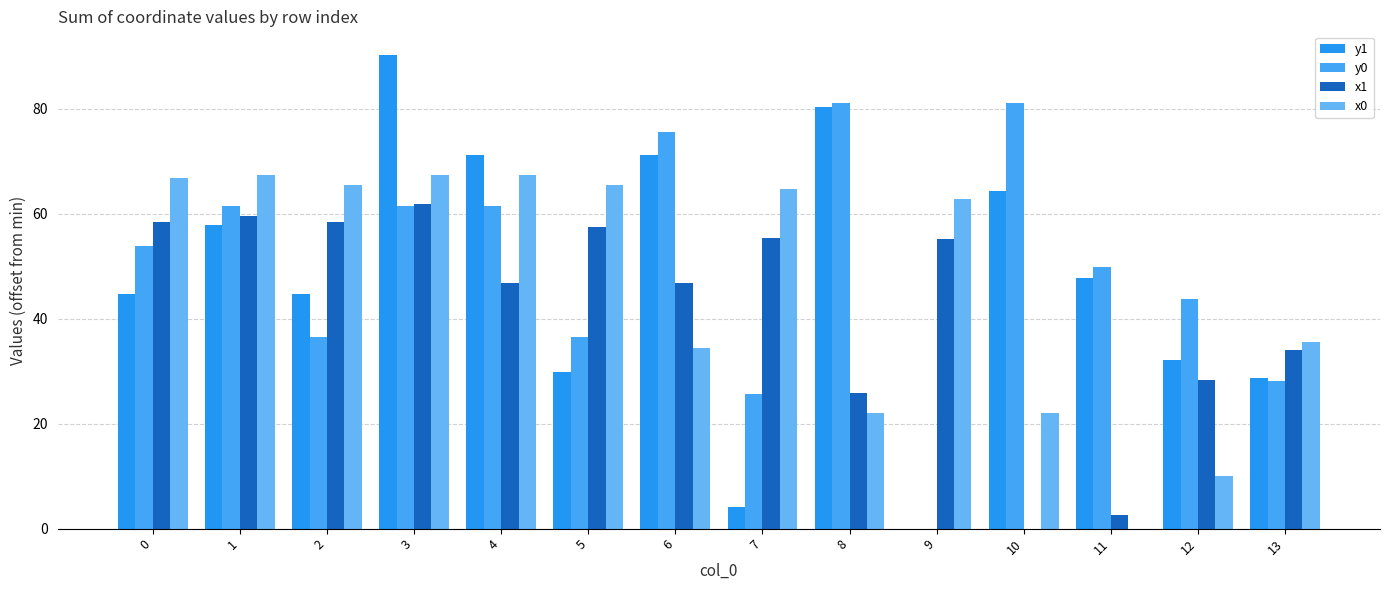

What is the sum of all x1 values?

590.3